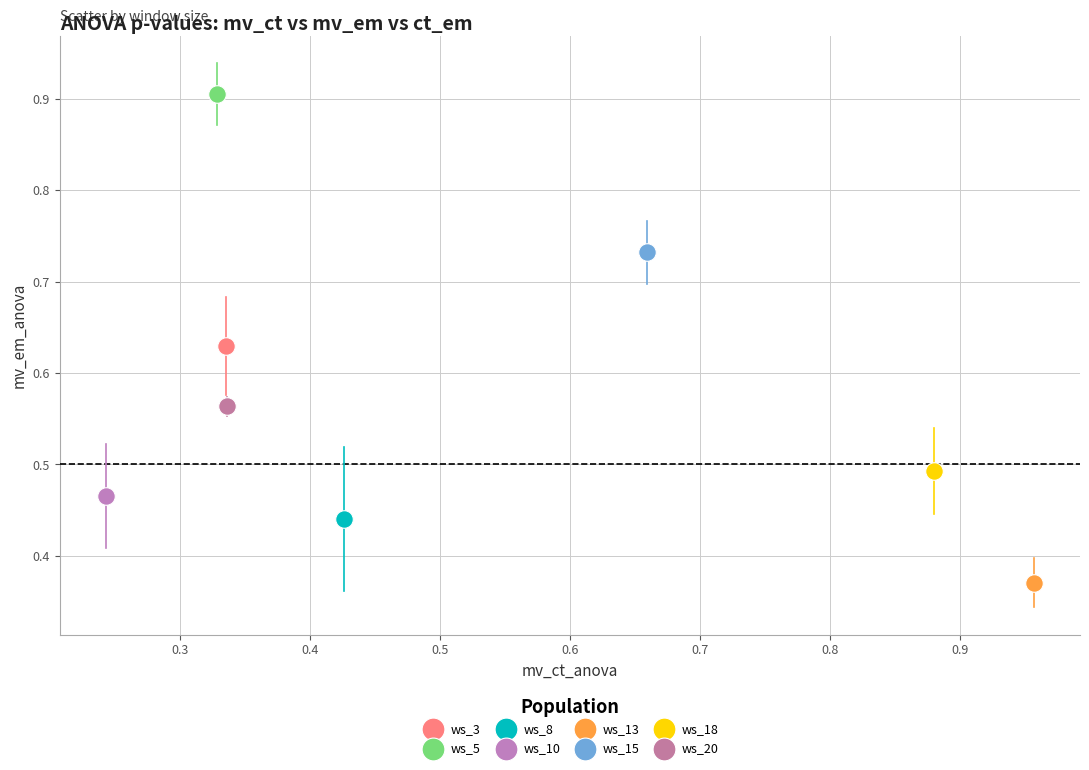

What are all the series names shown in the legend?

ws_3, ws_5, ws_8, ws_10, ws_13, ws_15, ws_18, ws_20